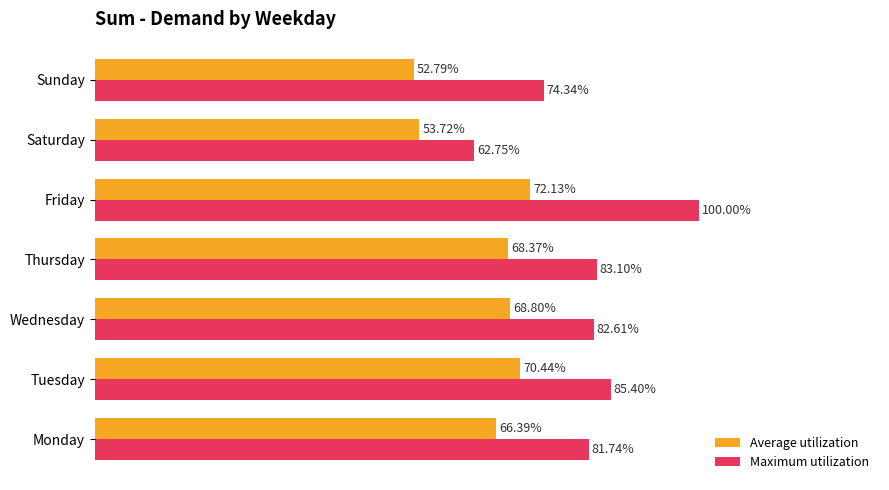

Which series has the largest total across all categories?

Maximum utilization